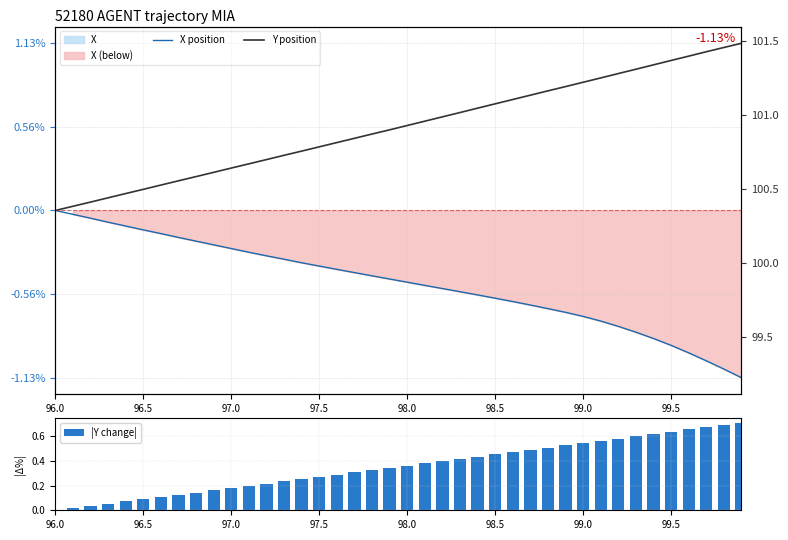

Does the chart contain any negative values?

Yes